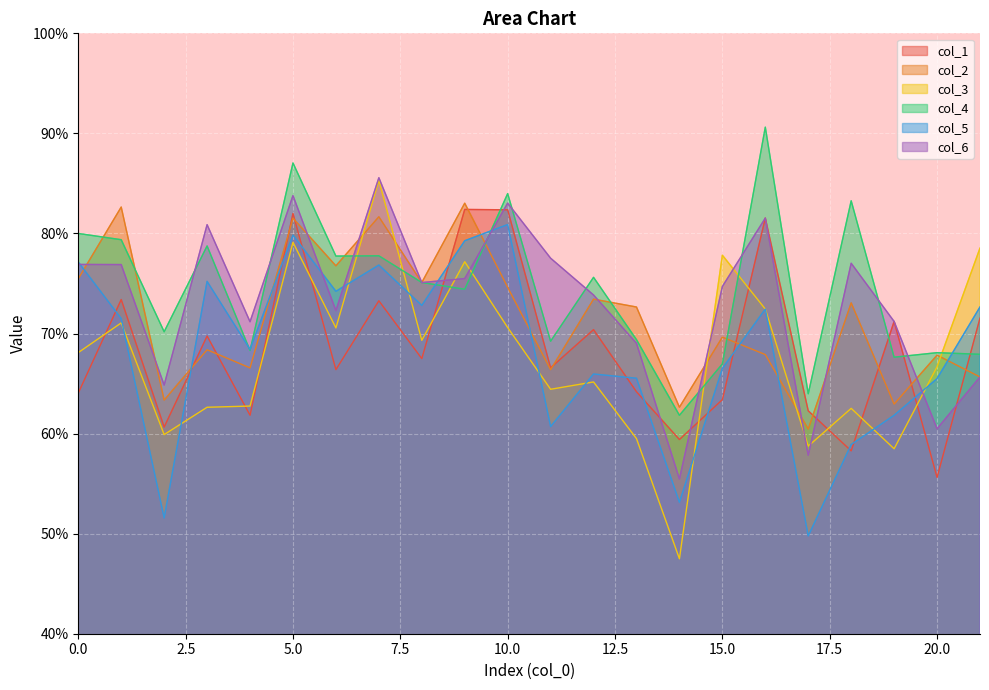

Where do col_2 and col_3 first cross each other?

6 and 7